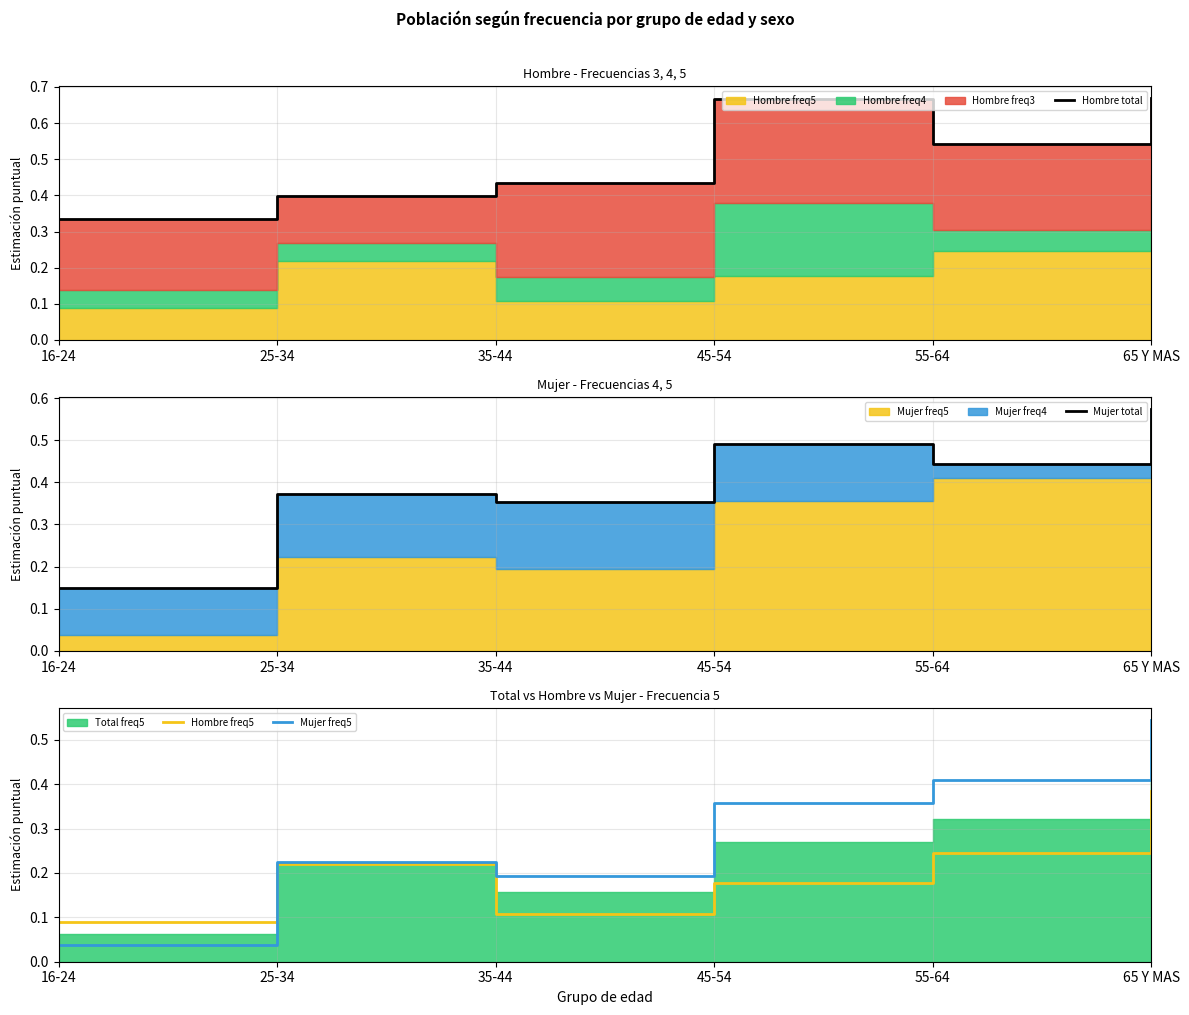

What is the maximum value shown in the chart?

0.7